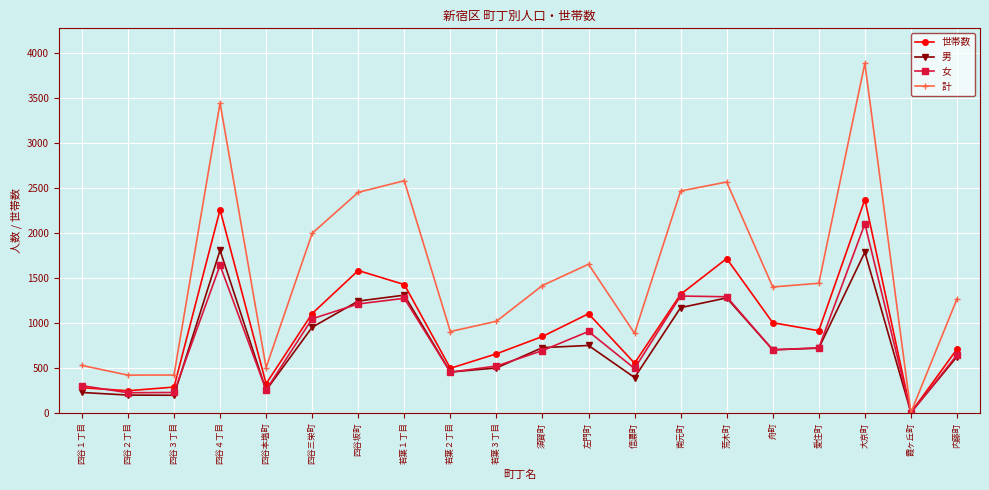

What is the highest value of the 世帯数 series?

2372